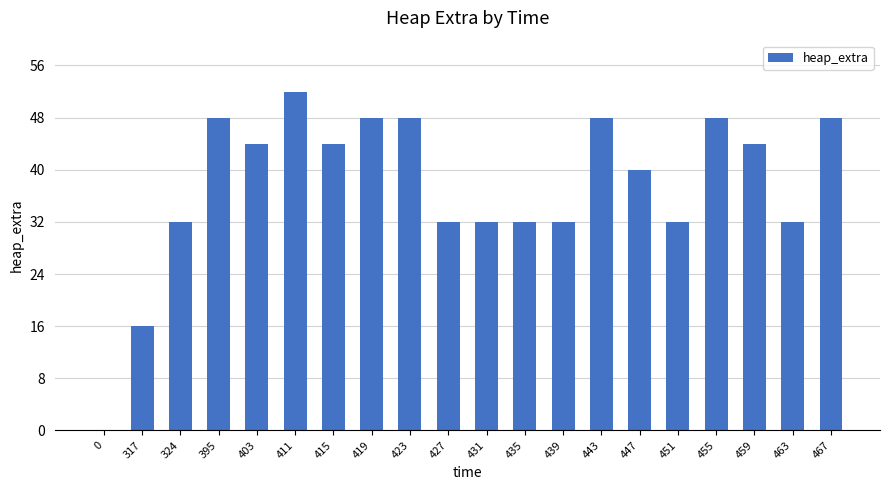

What is the approximate value at 395?

48